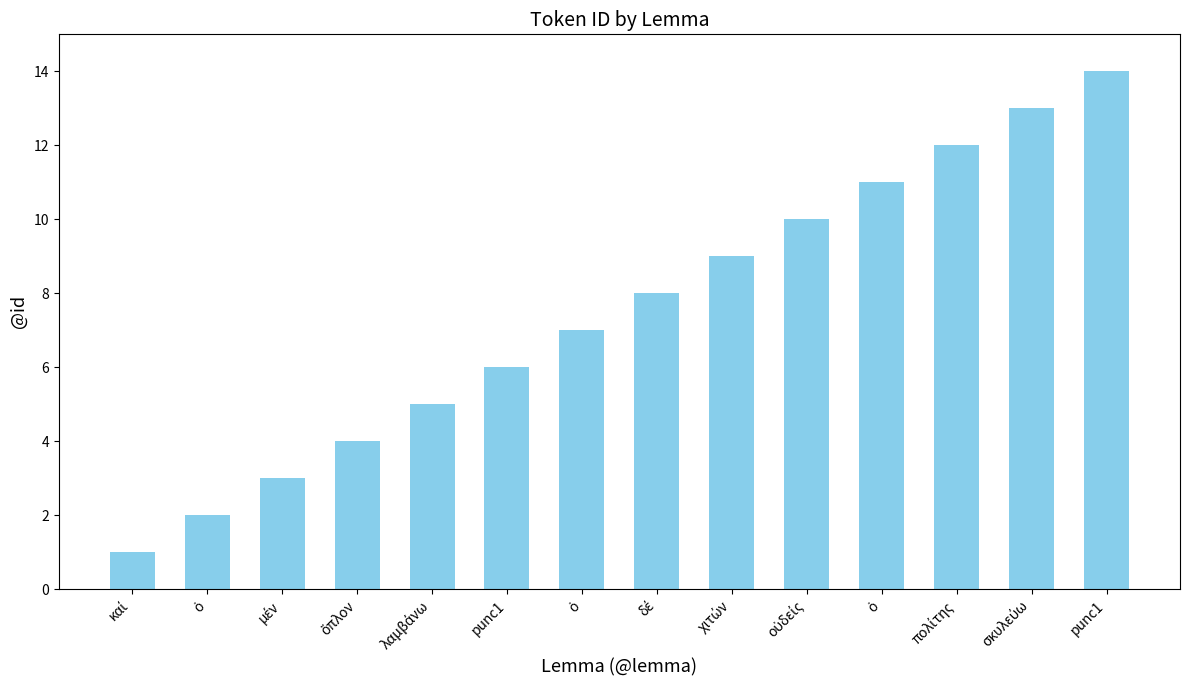

Are the bars horizontal?

No